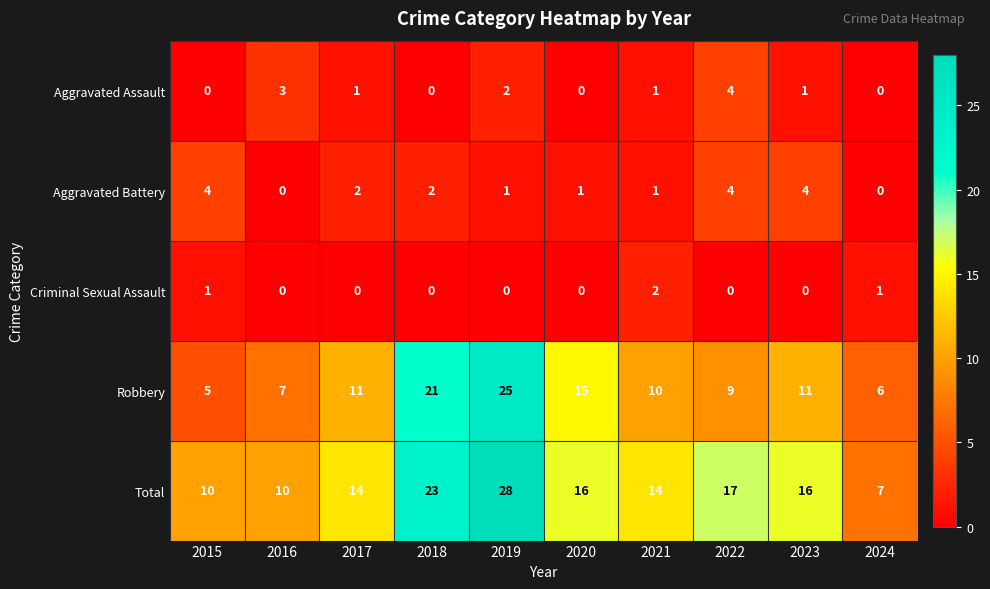

Which series has the largest range (max minus min)?

Total